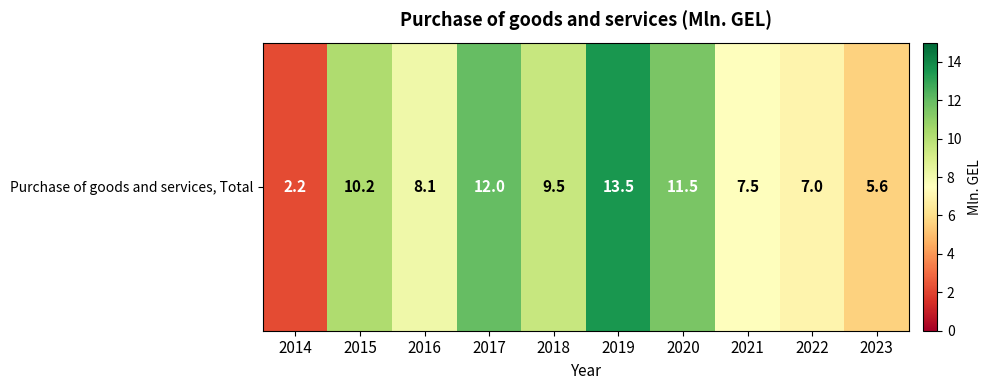

Count the number of data series in this chart.

1